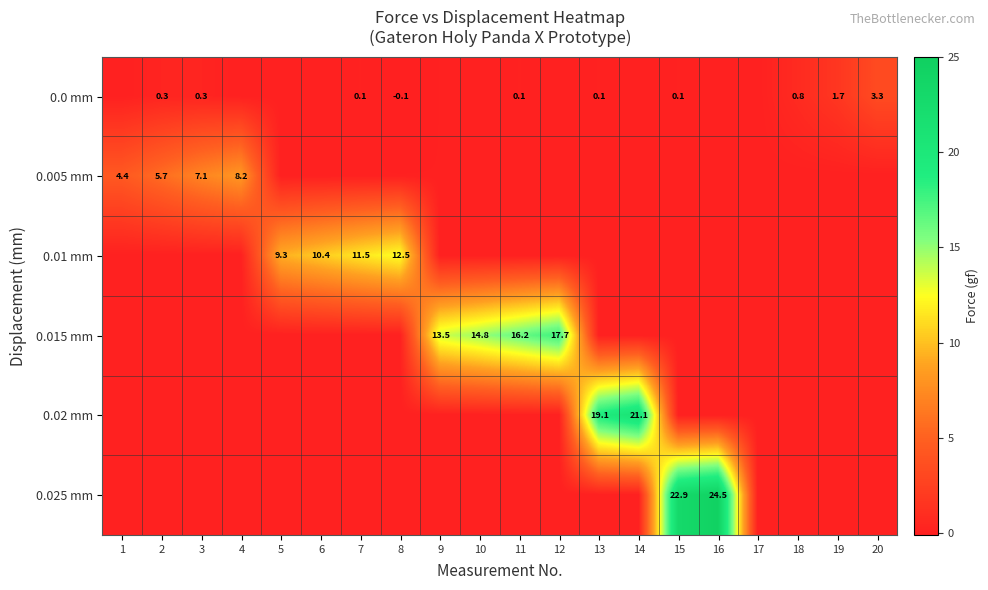

Between 20 and 13, which is larger?

20